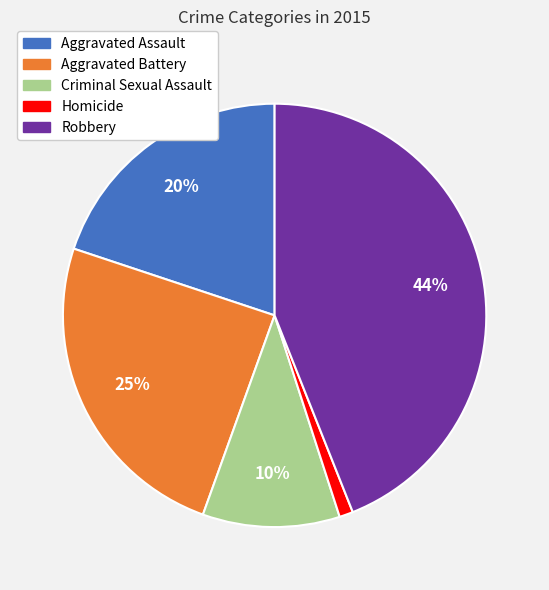

What percentage is the Robbery slice, to the nearest percent?

44%